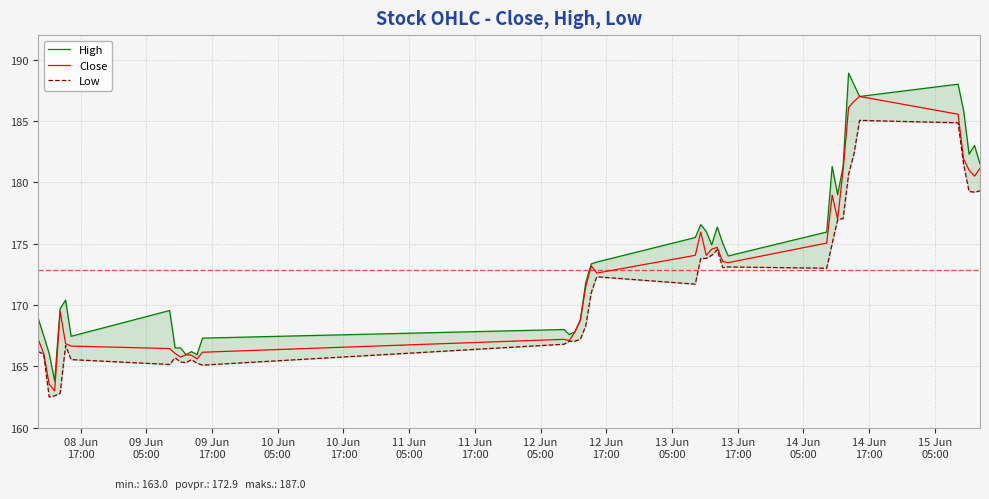

What is the maximum value for Close?

187.0